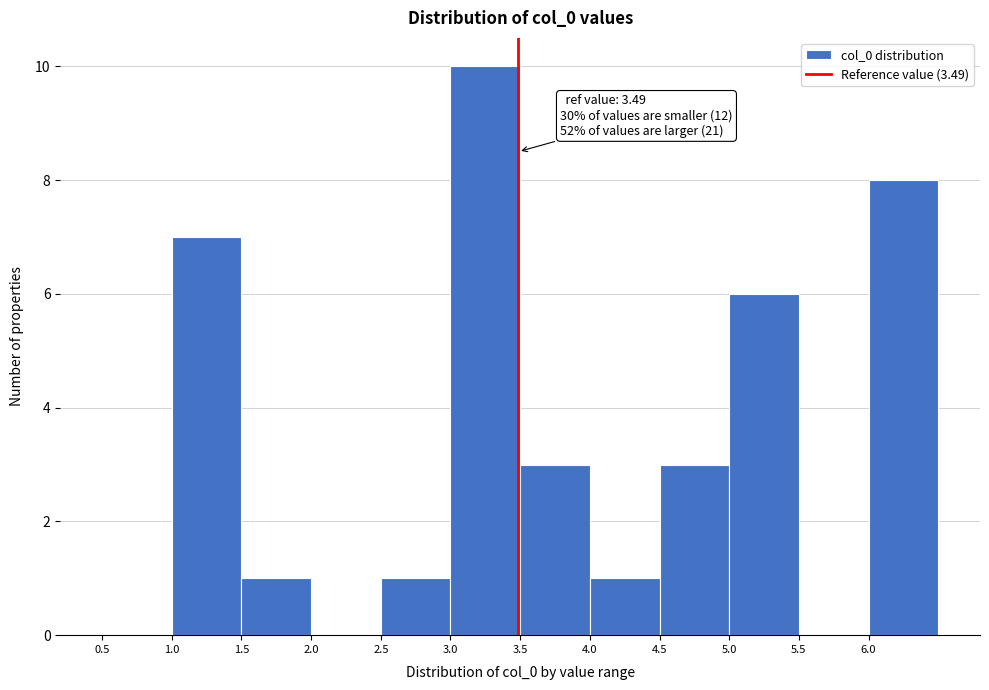

Over which range of the x-axis is the bar tallest?

3.0 to 3.5